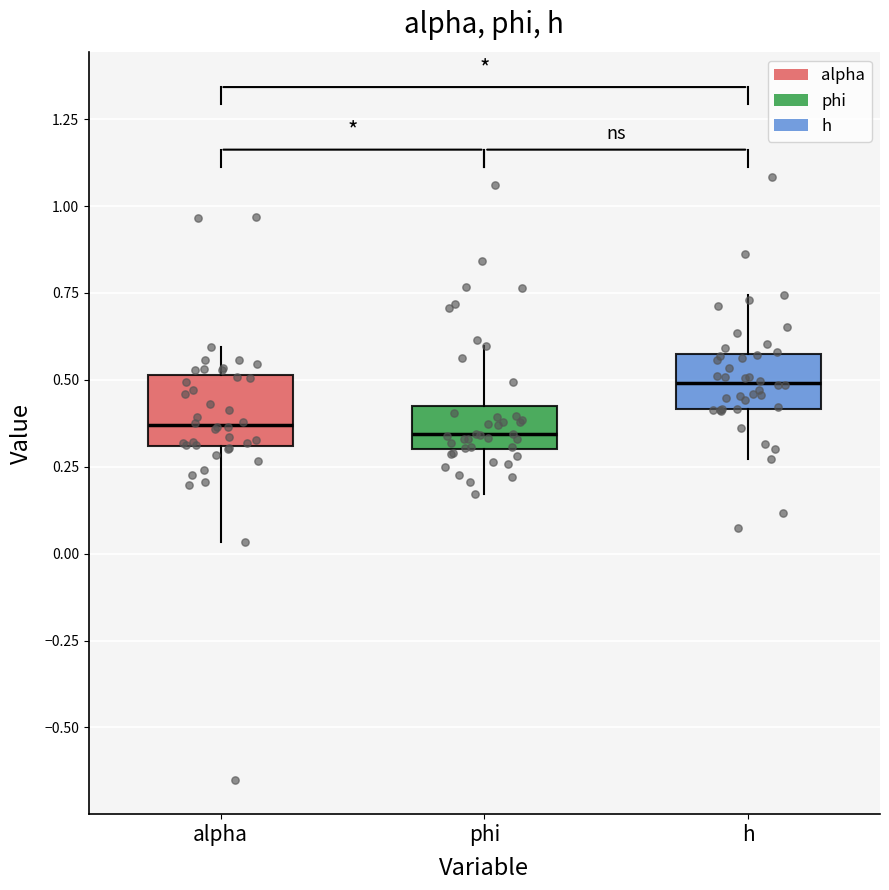

Where is the lower edge of the box for alpha on the y-axis? The values are not printed on the chart, so give them approximately, as read against the axis.

0.30